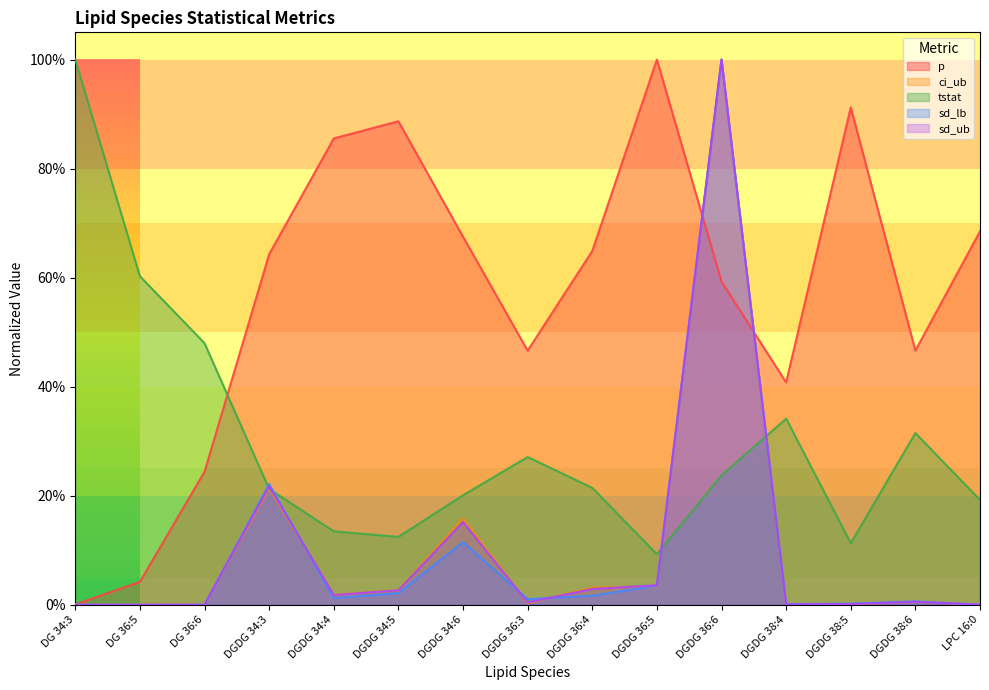

Rank the series at DGDG 38:6 from lowest to highest value.

sd_ub, ci_ub, sd_lb, tstat, p